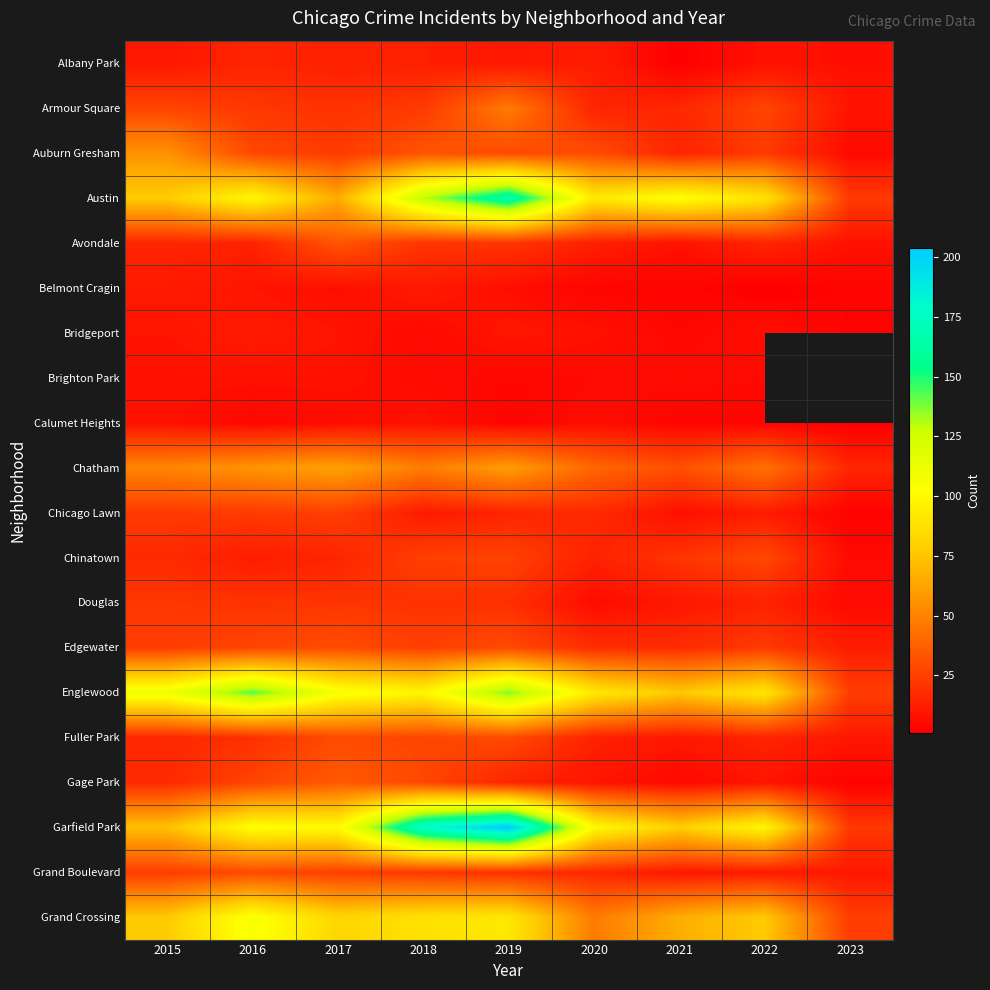

Count the number of data series in this chart.

20